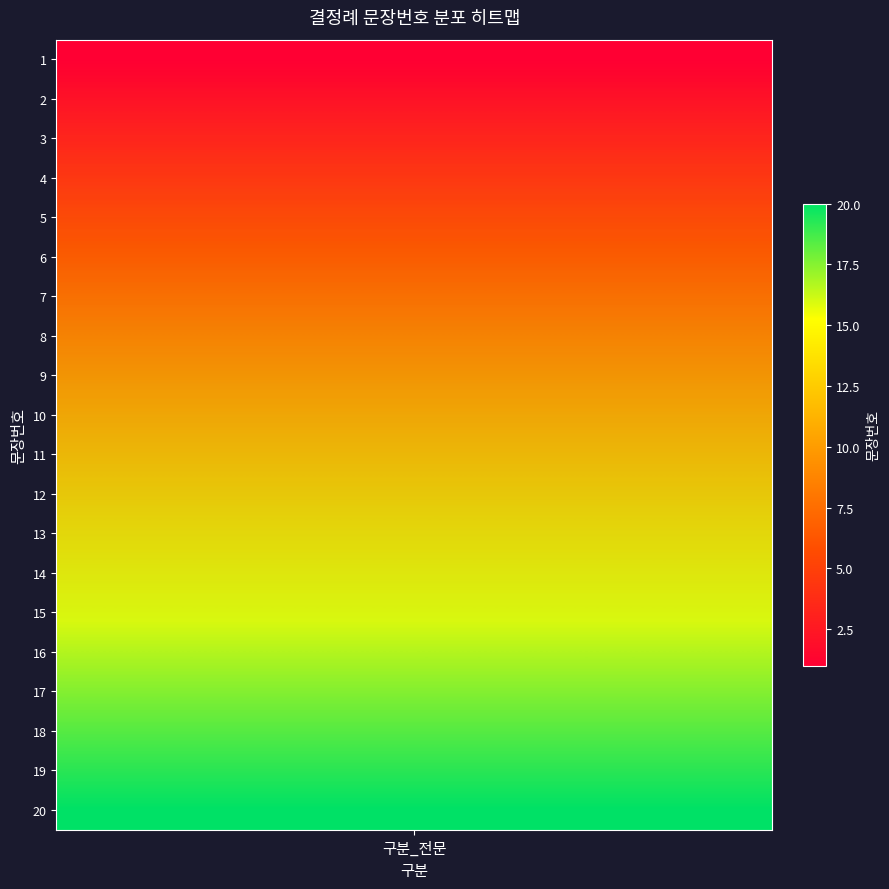

Rank the categories by value from lowest to highest.

1, 2, 3, 4, 5, 6, 7, 8, 9, 10, 11, 12, 13, 14, 15, 16, 17, 18, 19, 20